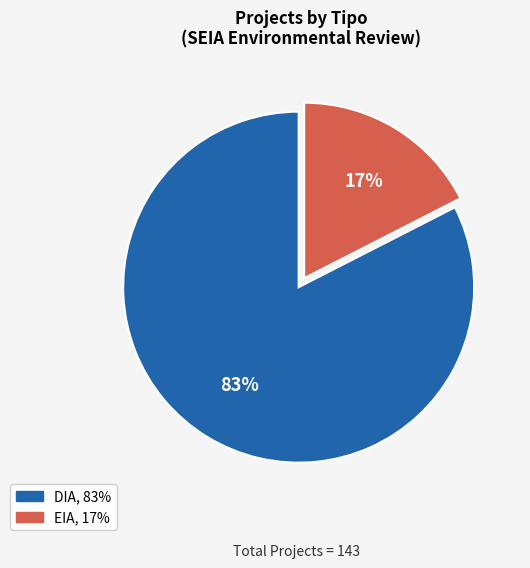

What is the majority slice?

DIA